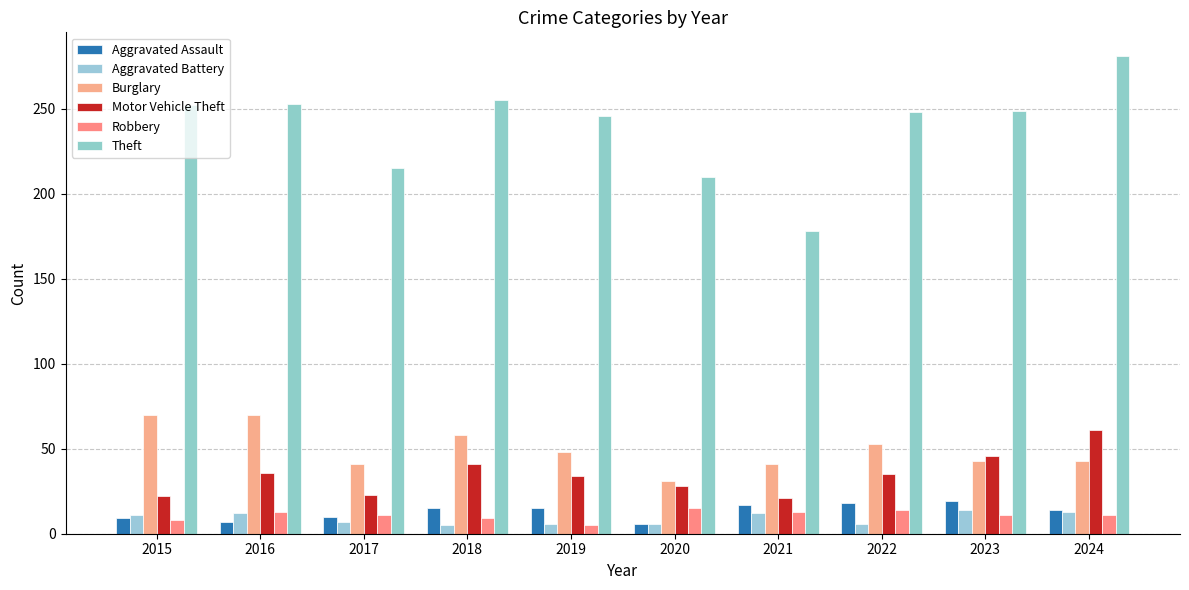

What is the average value of the Aggravated Battery series?

9